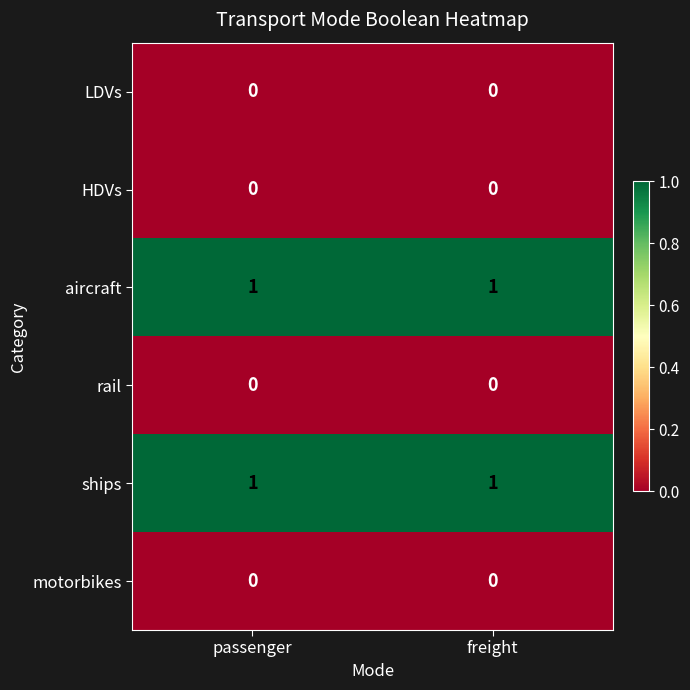

At how many categories does at least one series exceed 0?

2